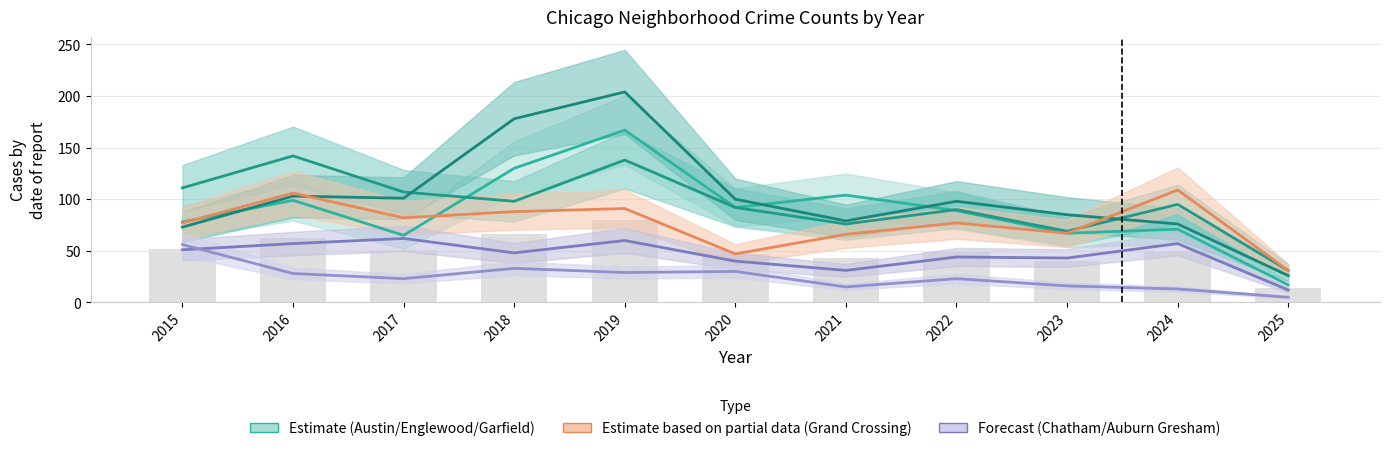

How many values in the Austin series are below 89?

5